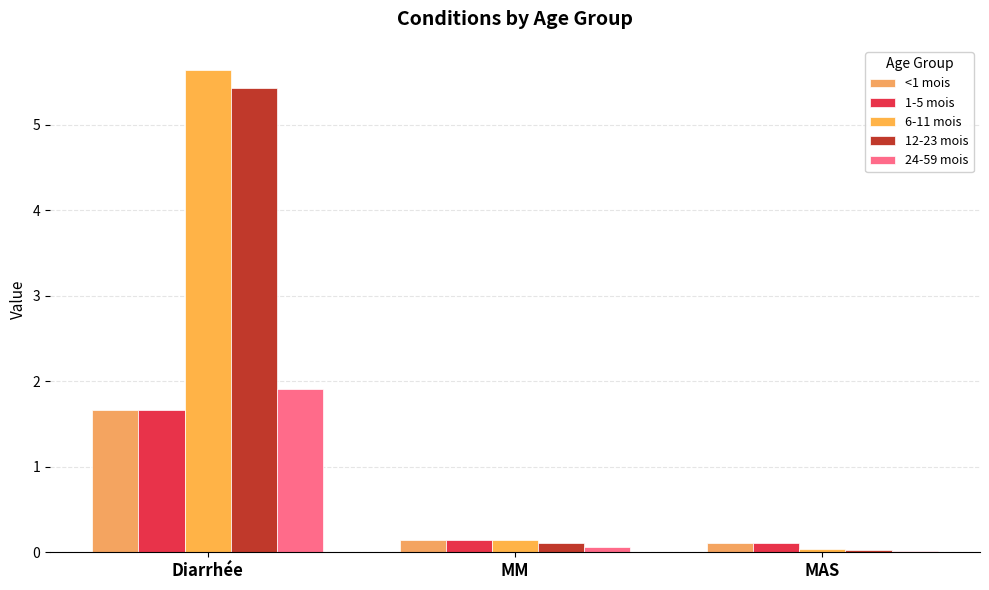

What is the label of the 3rd bar from the right?

Diarrhée